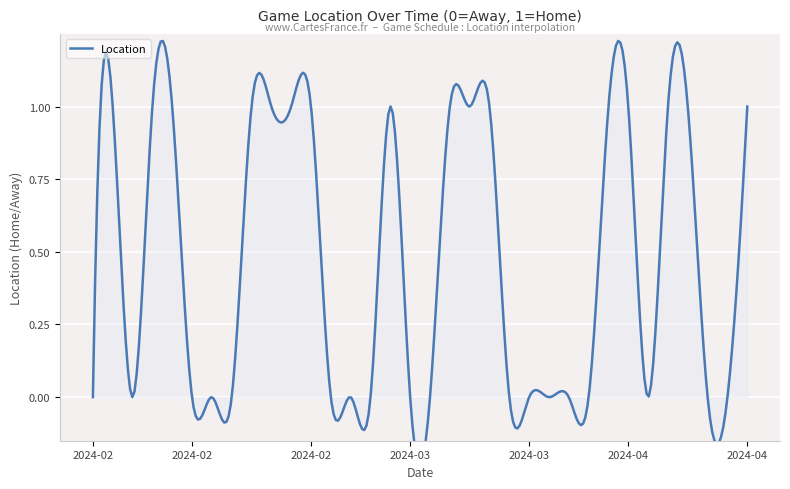

What is the label of the 26th point from the left?

2024-03-27